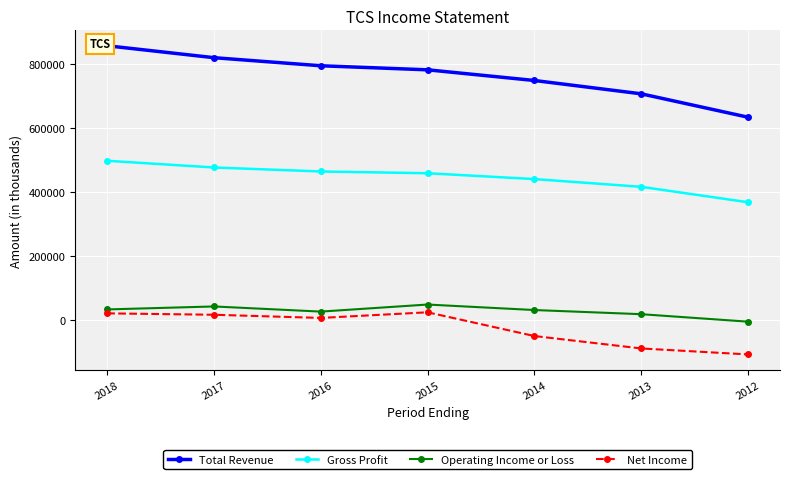

What is the sum of all Gross Profit values?

3117600